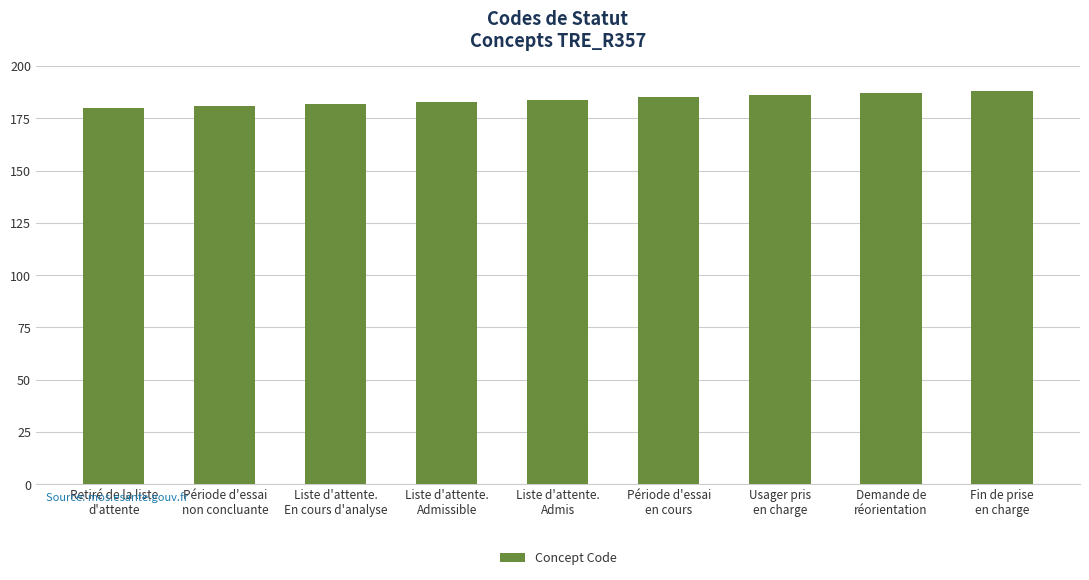

What is the smallest value displayed?

180